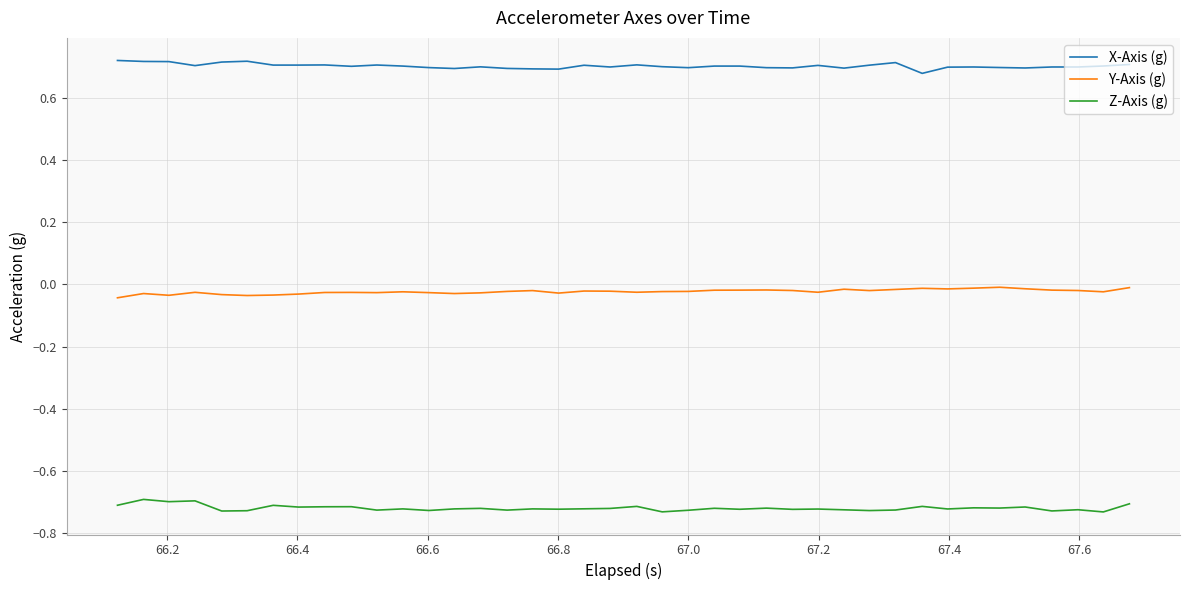

Rank the series by their maximum value, from highest to lowest.

X-Axis (g), Y-Axis (g), Z-Axis (g)